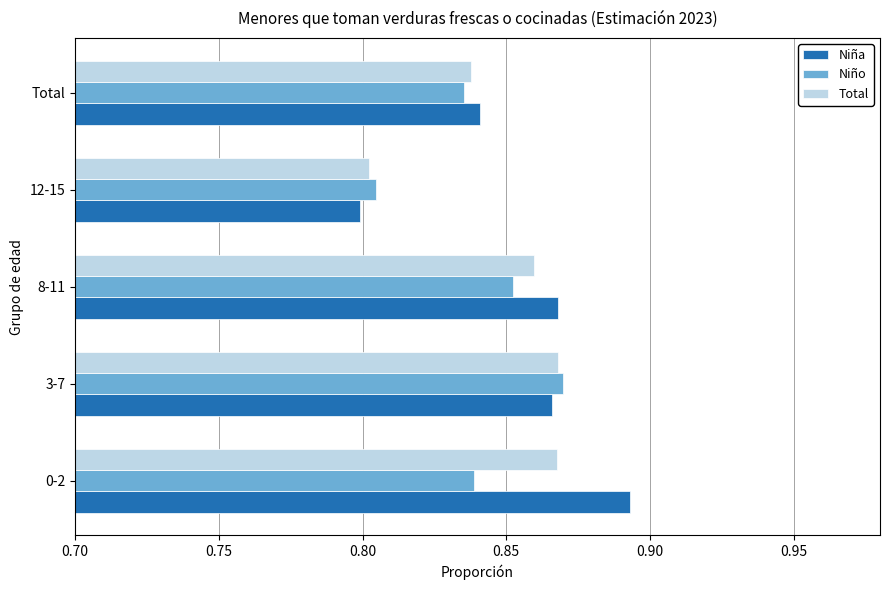

Which category has the highest value in the Niño series?

3-7